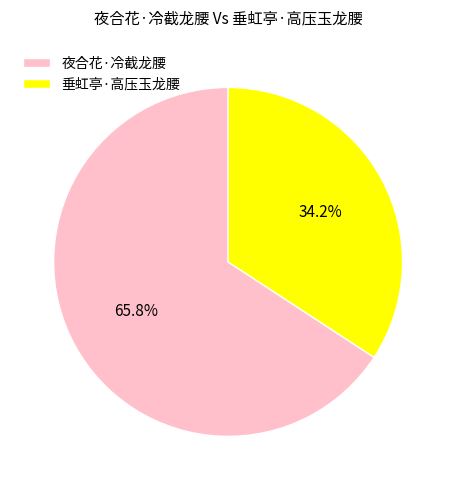

What is the majority slice?

夜合花·冷截龙腰